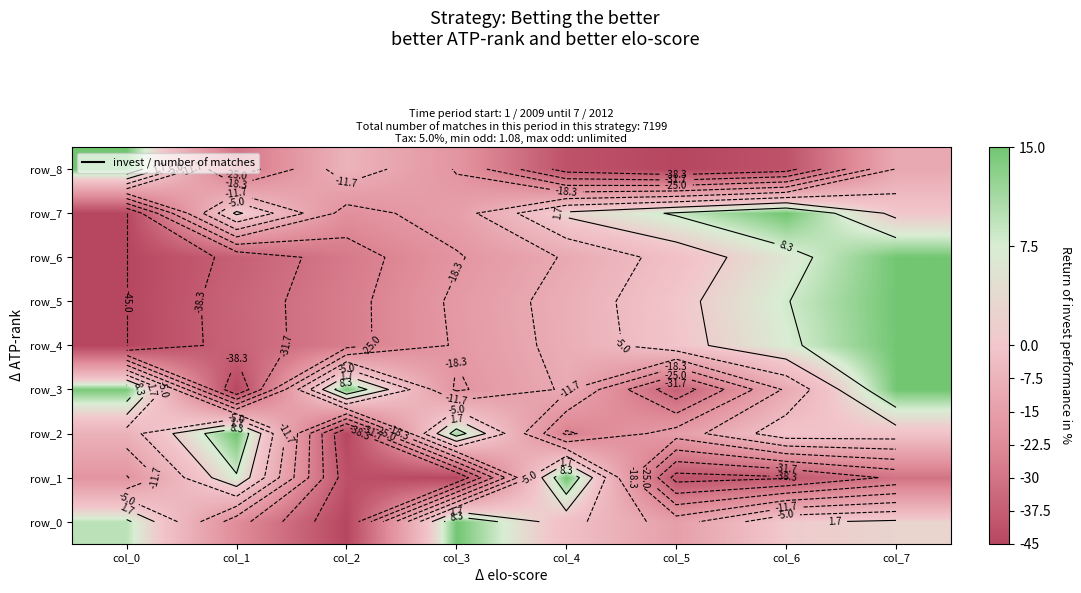

The value of row_8 at col_3 is -18.7. True or false?

True